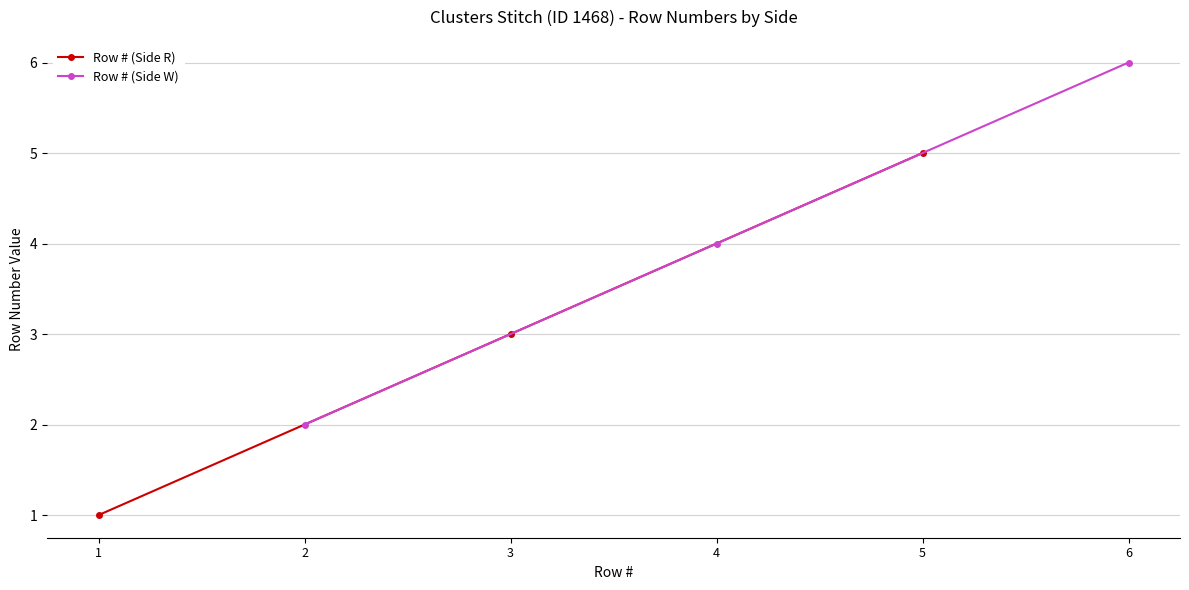

List the labels in order of Row # (Side R) value, smallest first.

1, 3, 5